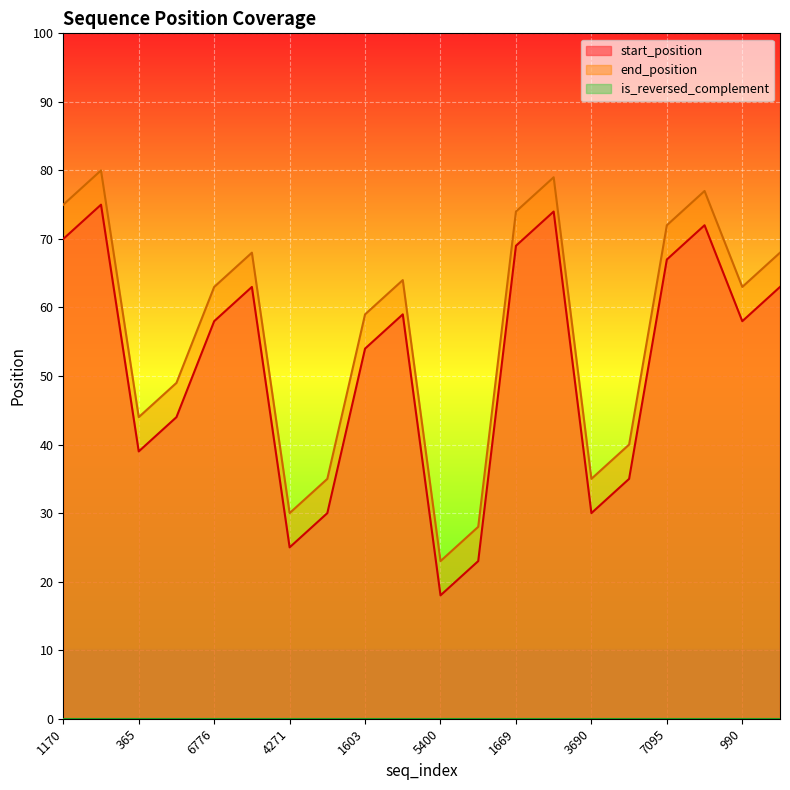

At which category does end_position reach its first local valley?

365